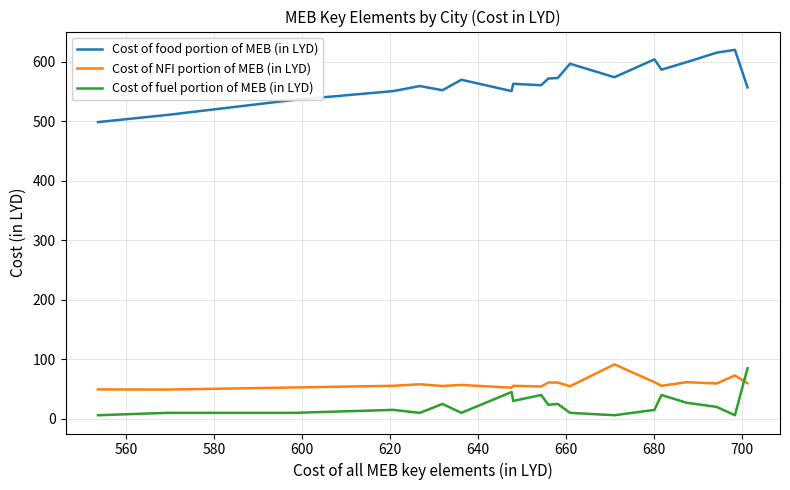

What is the minimum value for Cost of fuel portion of MEB (in LYD)?

6.0